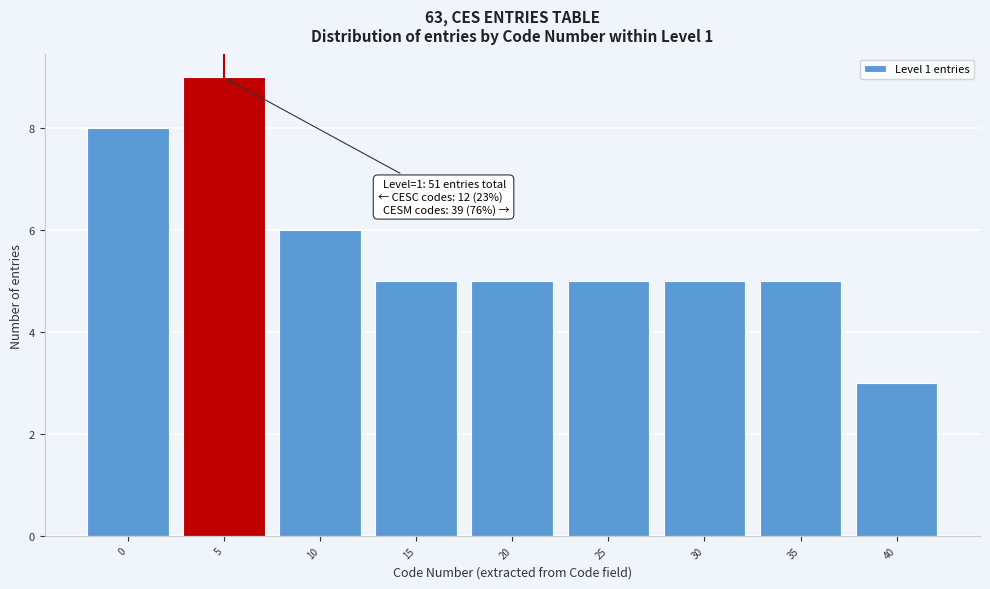

Reading left to right, extract all data points from this chart.

0=8	5=9	10=6	15=5	20=5	25=5	30=5	35=5	40=3